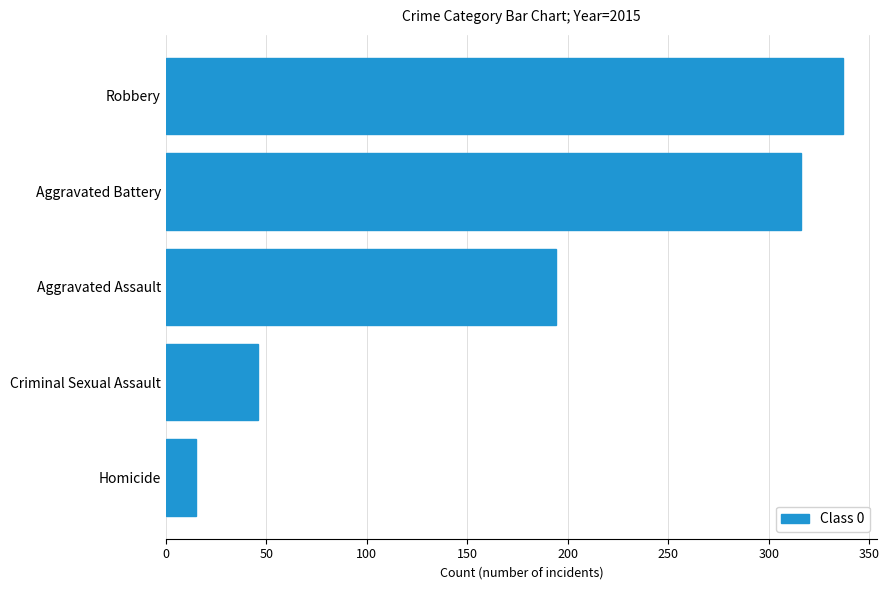

How many series are shown in this chart?

1